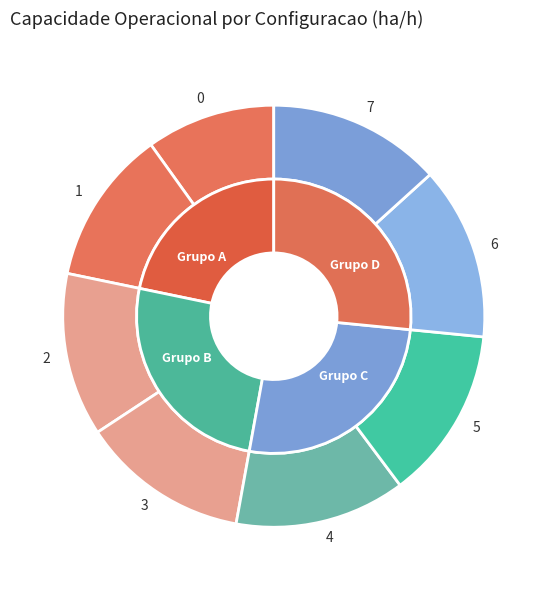

Is there any slice that represents more than half of the pie?

No